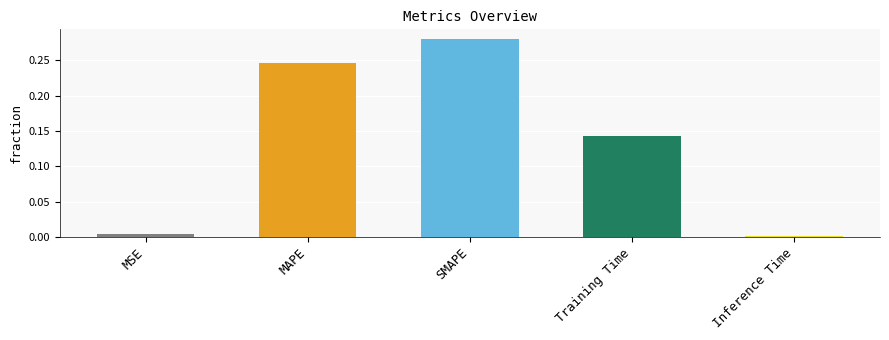

Which has a higher value, MSE or MAPE?

MAPE